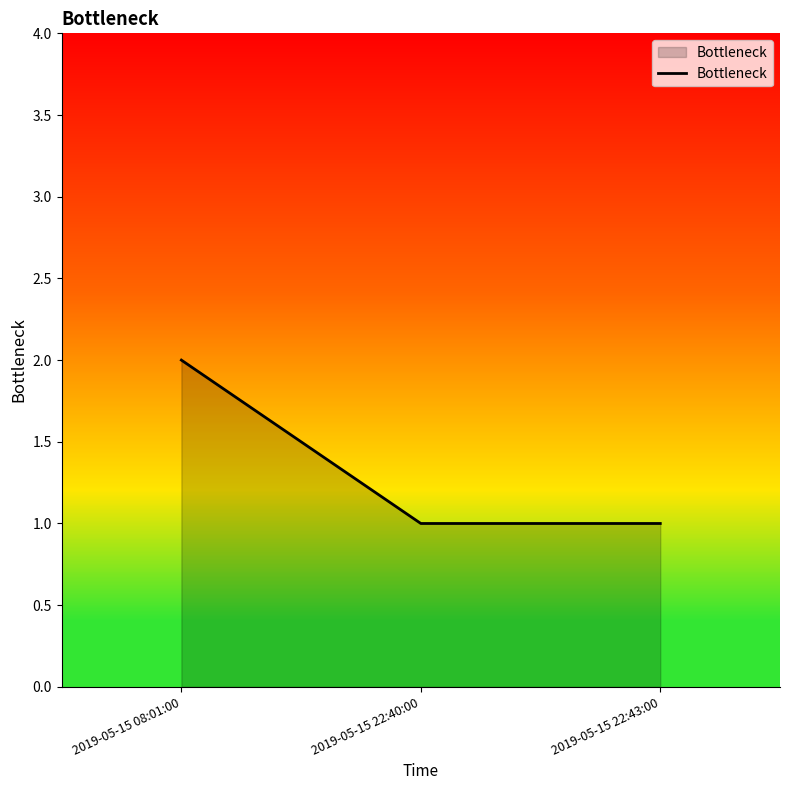

What is the label of the 1st point from the right?

2019-05-15 22:43:00